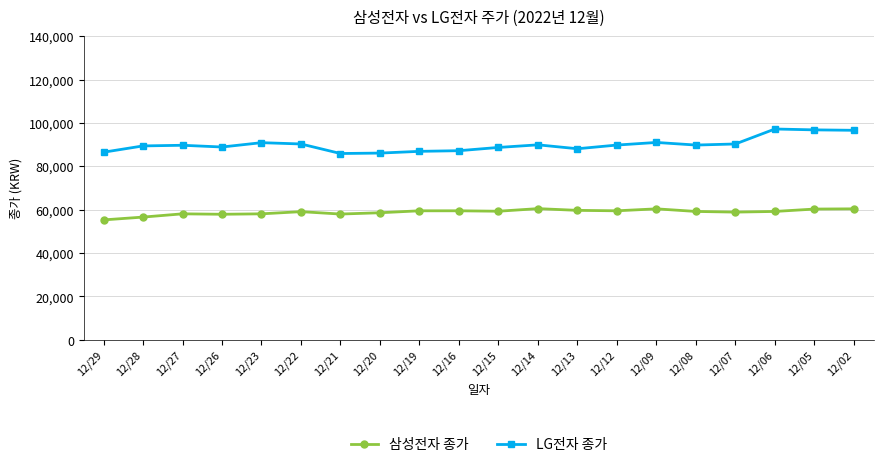

At how many categories does at least one series exceed 73324?

20